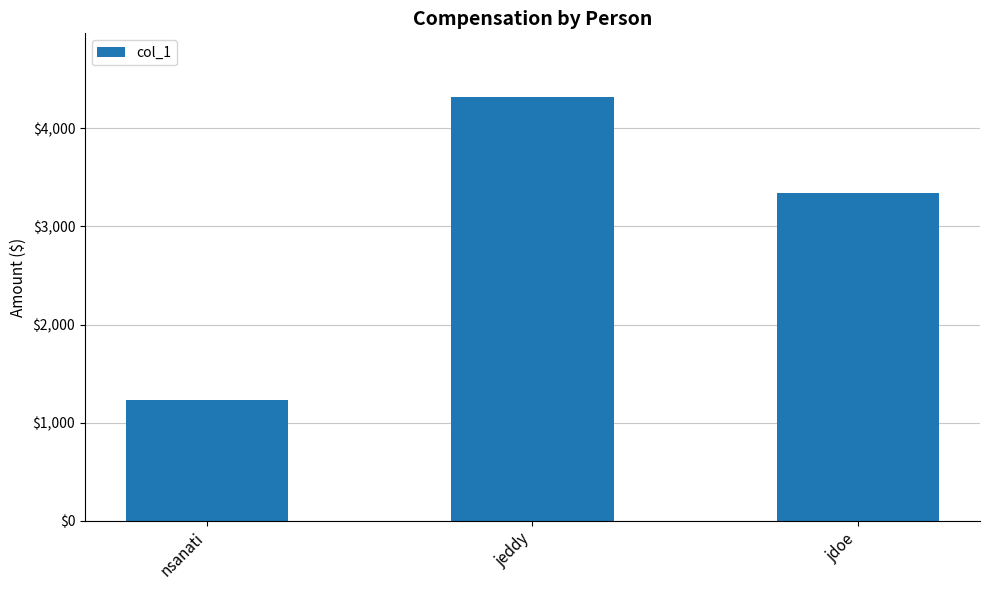

What is the difference between the maximum and minimum values?

3087